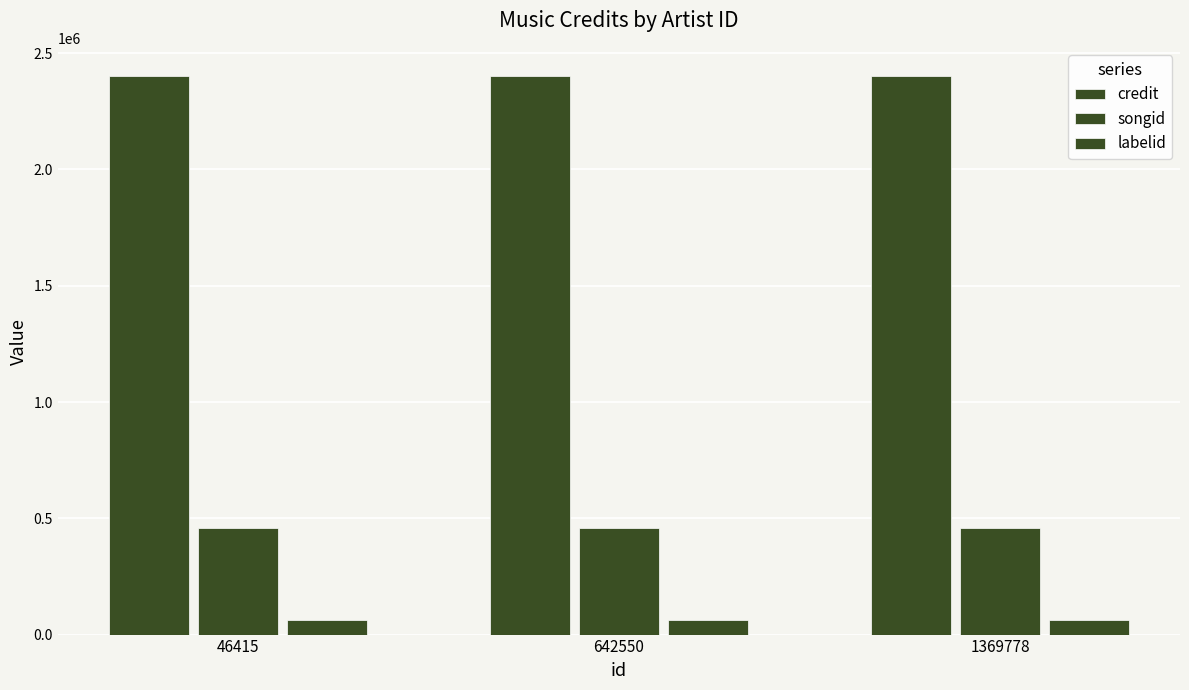

Reading right to left, what are all the values shown in this chart?

credit: 2402723	2402723	2402723
songid: 456567	456567	456567
labelid: 64654	64654	64654